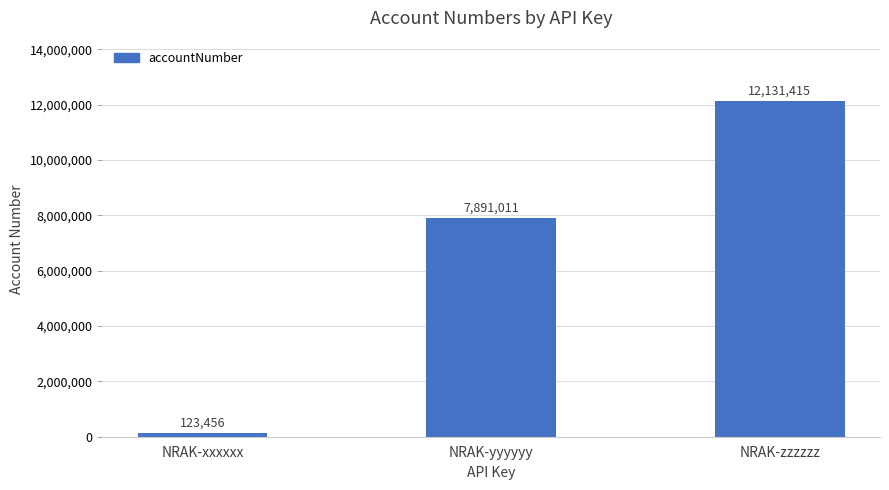

At which label is the value closest to 6127435?

NRAK-yyyyyy